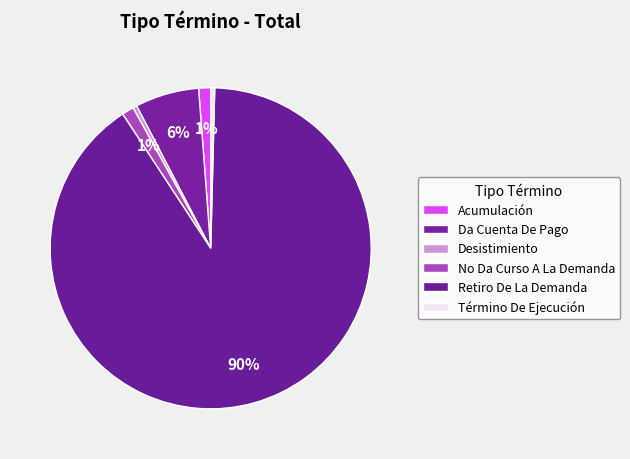

To the nearest percent, what percentage of the pie is No Da Curso A La Demanda?

1%